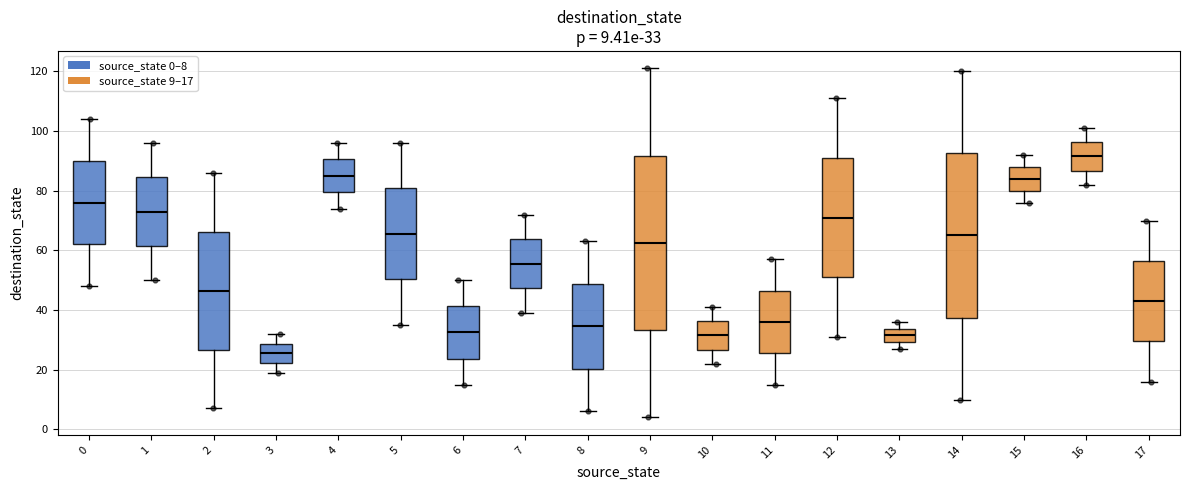

Comparing the boxes themselves (not the whiskers), which one is the tallest?

9